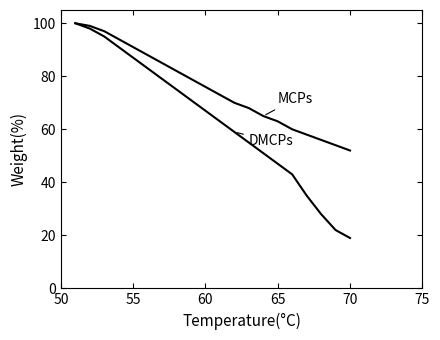

Is this an area chart (filled region under the line)?

No